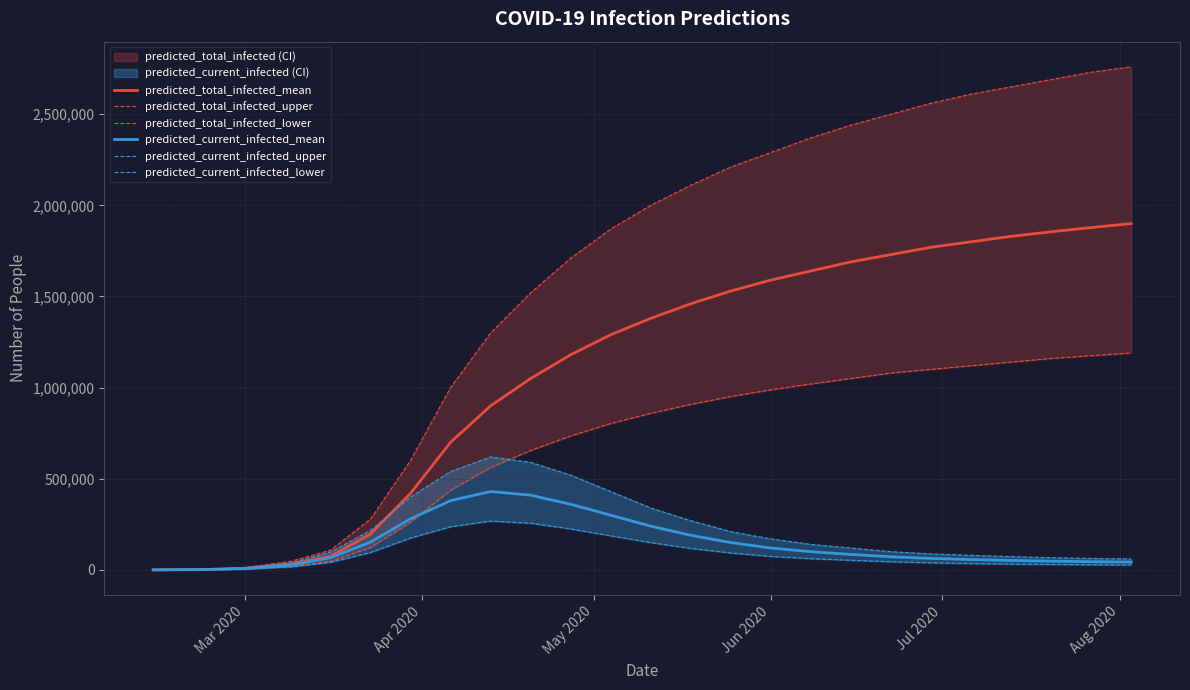

What is the maximum value for predicted_total_infected_mean?

1900000